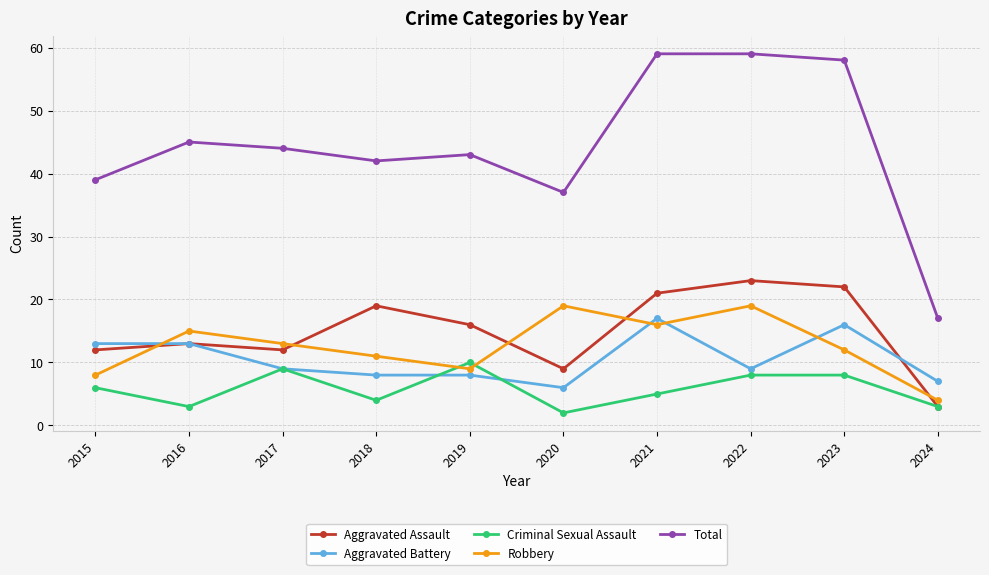

True or false: Aggravated Assault and Total intersect in this chart.

False